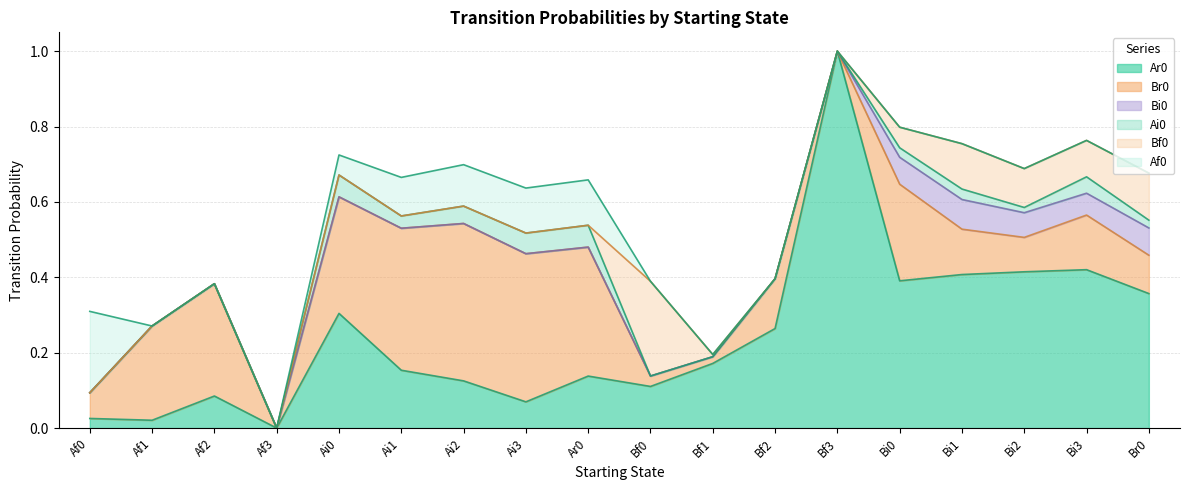

Reading left to right, extract all data points from this chart.

Ar0: Af0=0.0	Af1=0.0	Af2=0.1	Af3=0.0	Ai0=0.3	Ai1=0.2	Ai2=0.1	Ai3=0.1	Ar0=0.1	Bf0=0.1	Bf1=0.2	Bf2=0.3	Bf3=1.0	Bi0=0.4	Bi1=0.4	Bi2=0.4	Bi3=0.4	Br0=0.4
Br0: Af0=0.1	Af1=0.2	Af2=0.3	Af3=0.0	Ai0=0.3	Ai1=0.4	Ai2=0.4	Ai3=0.4	Ar0=0.3	Bf0=0.0	Bf1=0.0	Bf2=0.1	Bf3=0.0	Bi0=0.3	Bi1=0.1	Bi2=0.1	Bi3=0.1	Br0=0.1
Bi0: Af0=0.0	Af1=0.0	Af2=0.0	Af3=0.0	Ai0=0.0	Ai1=0.0	Ai2=0.0	Ai3=0.0	Ar0=0.0	Bf0=0.0	Bf1=0.0	Bf2=0.0	Bf3=0.0	Bi0=0.1	Bi1=0.1	Bi2=0.1	Bi3=0.1	Br0=0.1
Ai0: Af0=0.0	Af1=0.0	Af2=0.0	Af3=0.0	Ai0=0.1	Ai1=0.0	Ai2=0.0	Ai3=0.1	Ar0=0.1	Bf0=0.0	Bf1=0.0	Bf2=0.0	Bf3=0.0	Bi0=0.0	Bi1=0.0	Bi2=0.0	Bi3=0.0	Br0=0.0
Bf0: Af0=0.0	Af1=0.0	Af2=0.0	Af3=0.0	Ai0=0.0	Ai1=0.0	Ai2=0.0	Ai3=0.0	Ar0=0.0	Bf0=0.3	Bf1=0.0	Bf2=0.0	Bf3=0.0	Bi0=0.1	Bi1=0.1	Bi2=0.1	Bi3=0.1	Br0=0.1
Af0: Af0=0.2	Af1=0.0	Af2=0.0	Af3=0.0	Ai0=0.1	Ai1=0.1	Ai2=0.1	Ai3=0.1	Ar0=0.1	Bf0=0.0	Bf1=0.0	Bf2=0.0	Bf3=0.0	Bi0=0.0	Bi1=0.0	Bi2=0.0	Bi3=0.0	Br0=0.0